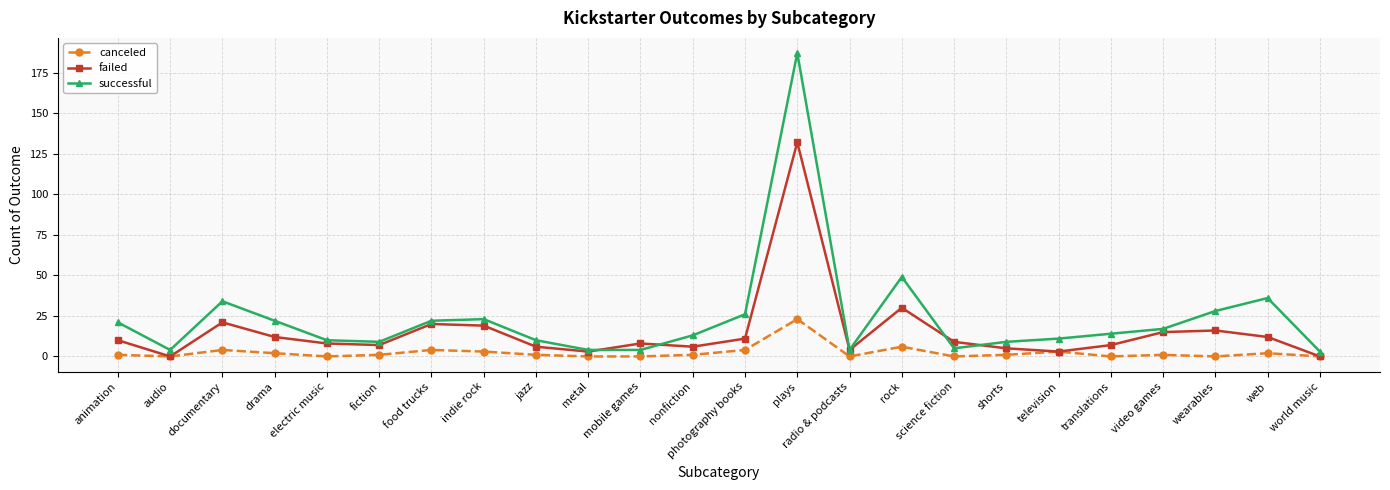

What is the spread (max minus min) of values at electric music?

10